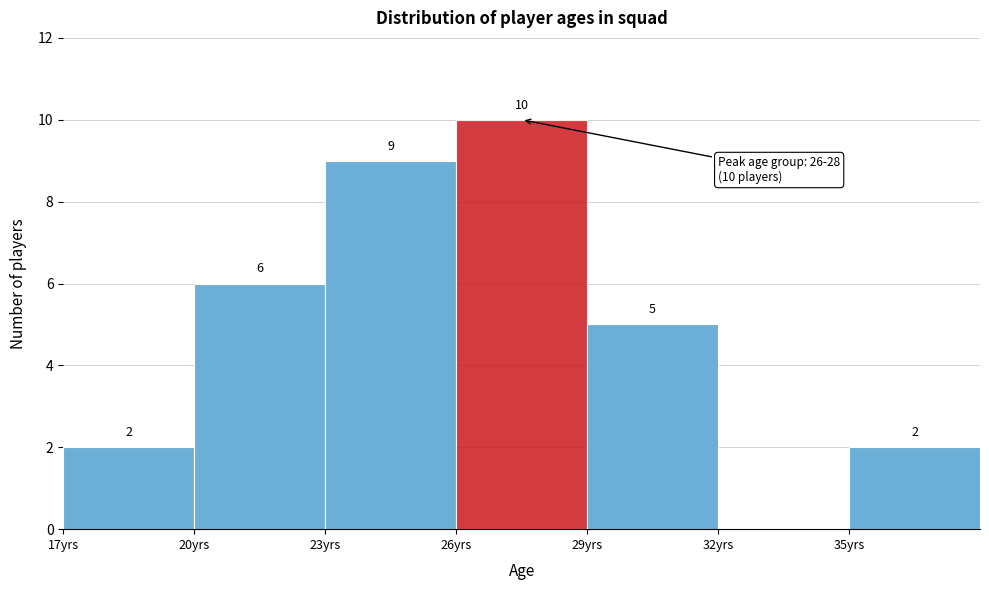

Over which range of the x-axis is the bar tallest?

26 to 29